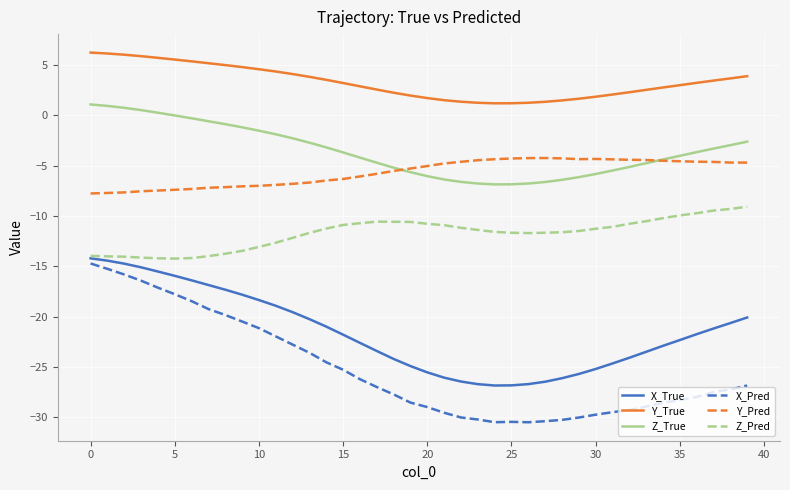

Which series has the largest total across all categories?

Y_True